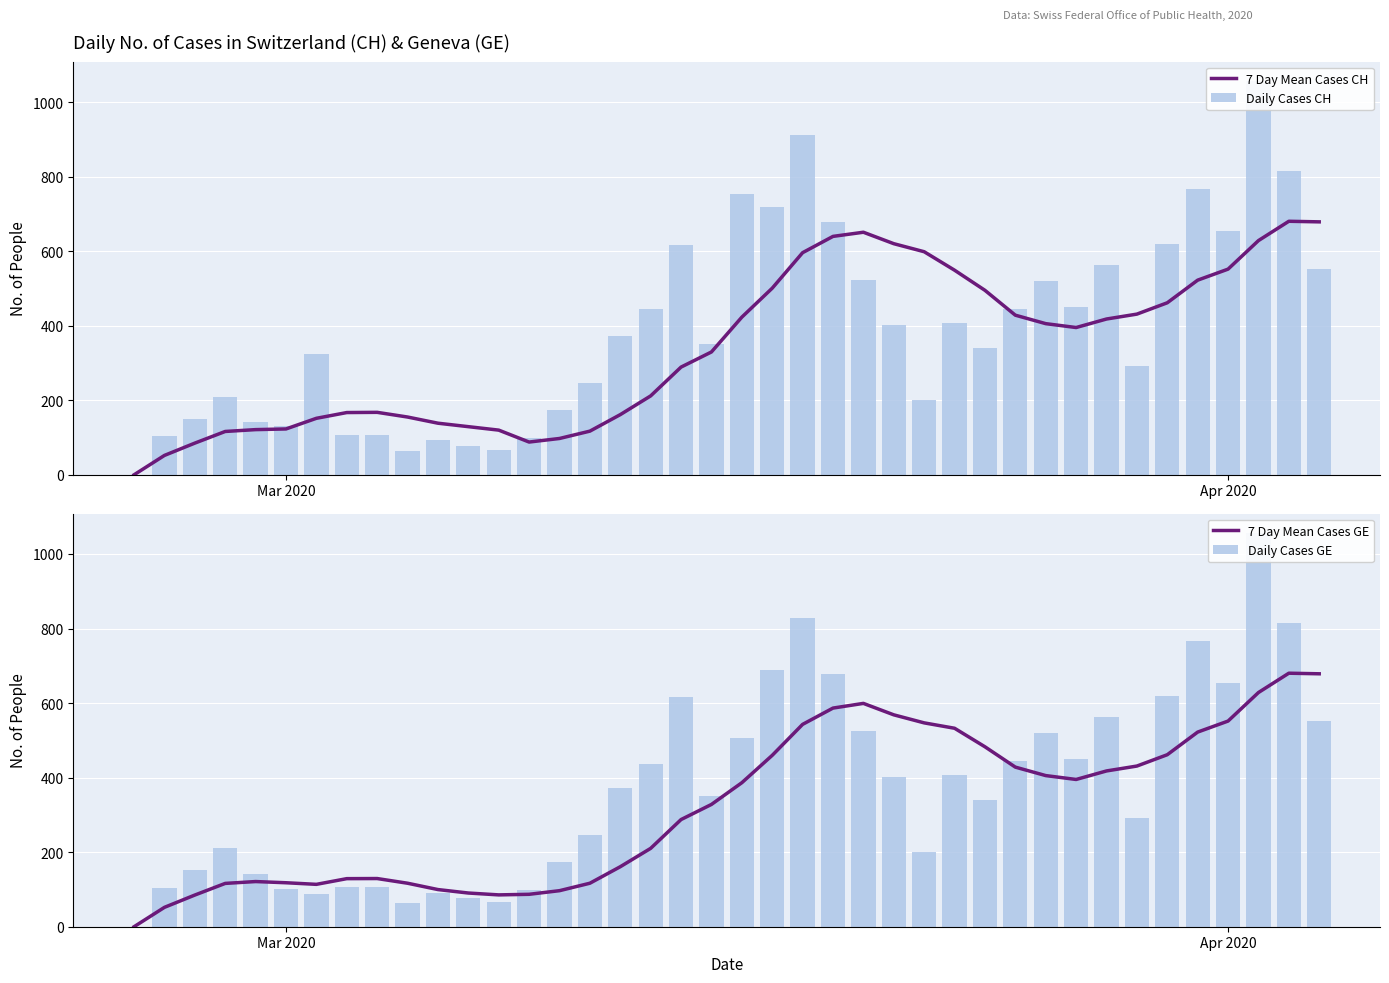

Does the chart contain any negative values?

No